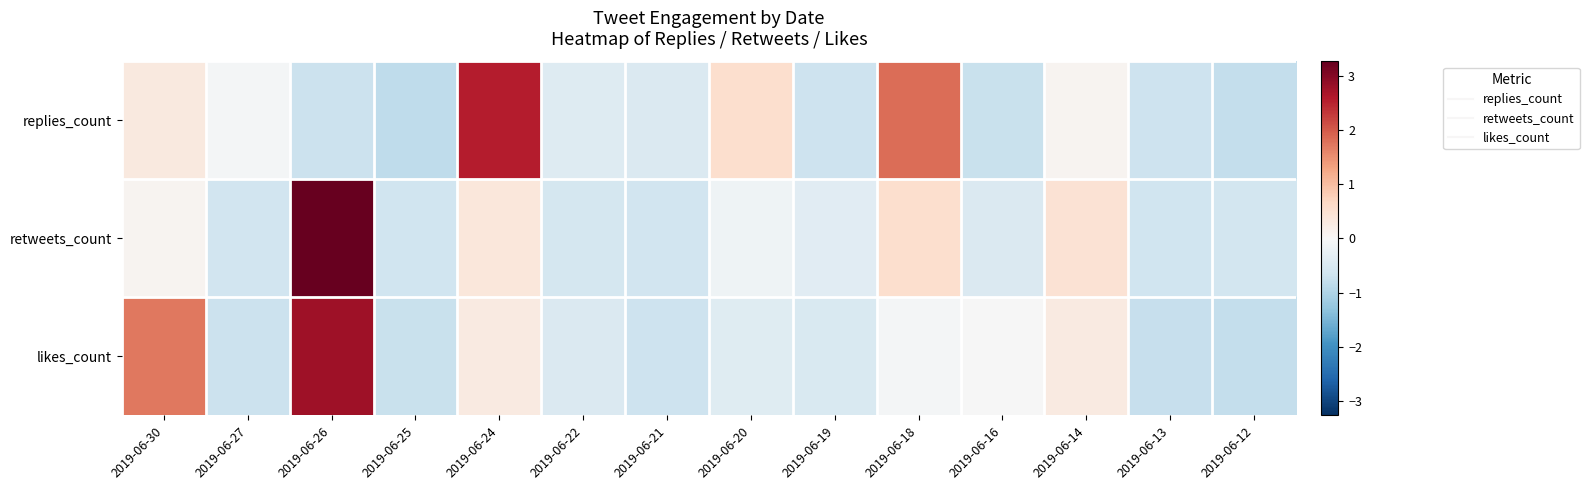

Which label corresponds to the largest value in the chart?

2019-06-26